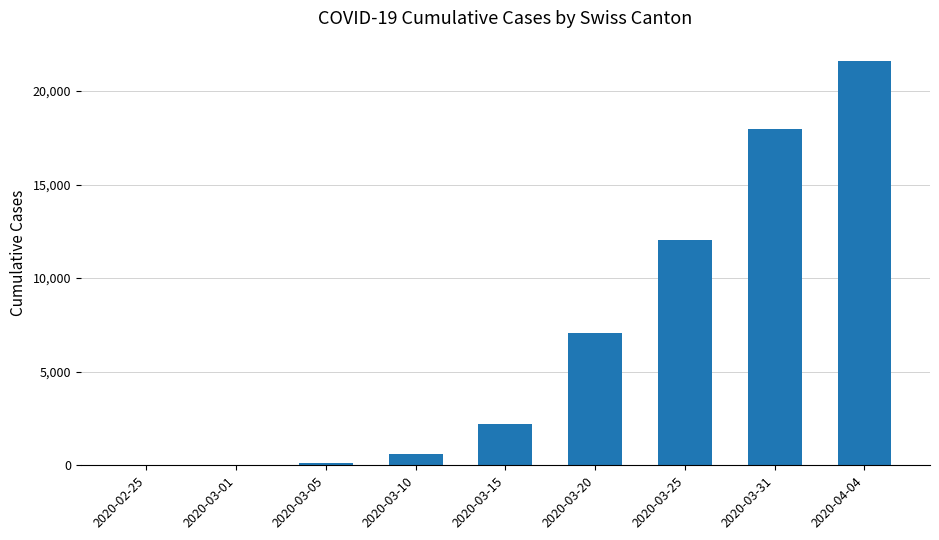

The value at 2020-03-20 is 7075. True or false?

True